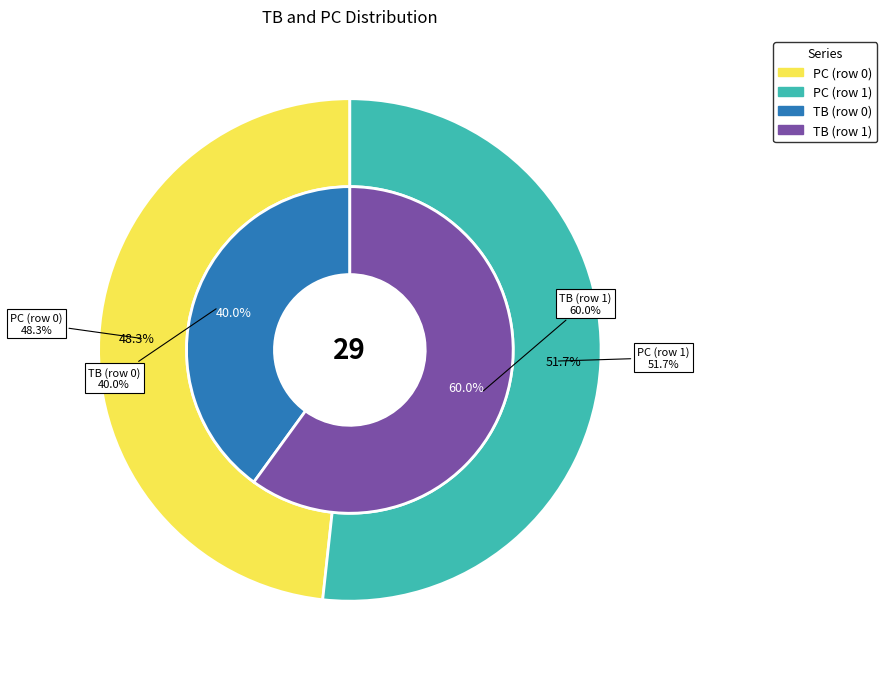

Is there a majority slice in this chart?

Yes